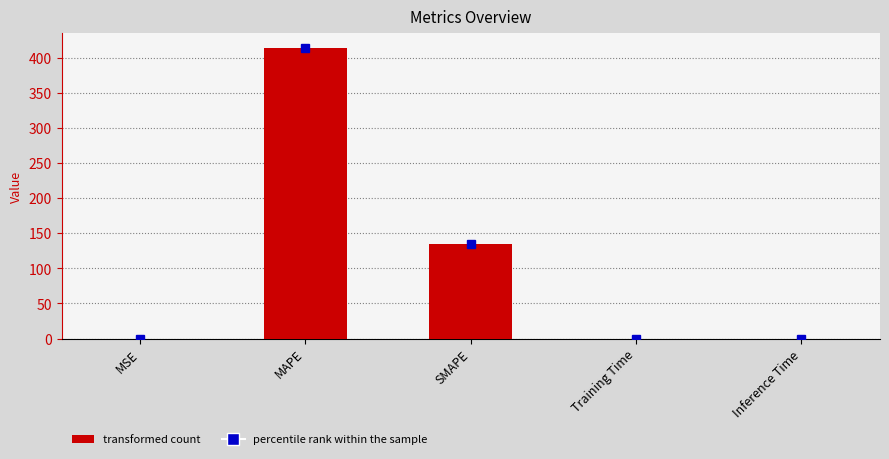

What is the change in value from SMAPE to Inference Time?

-134.8